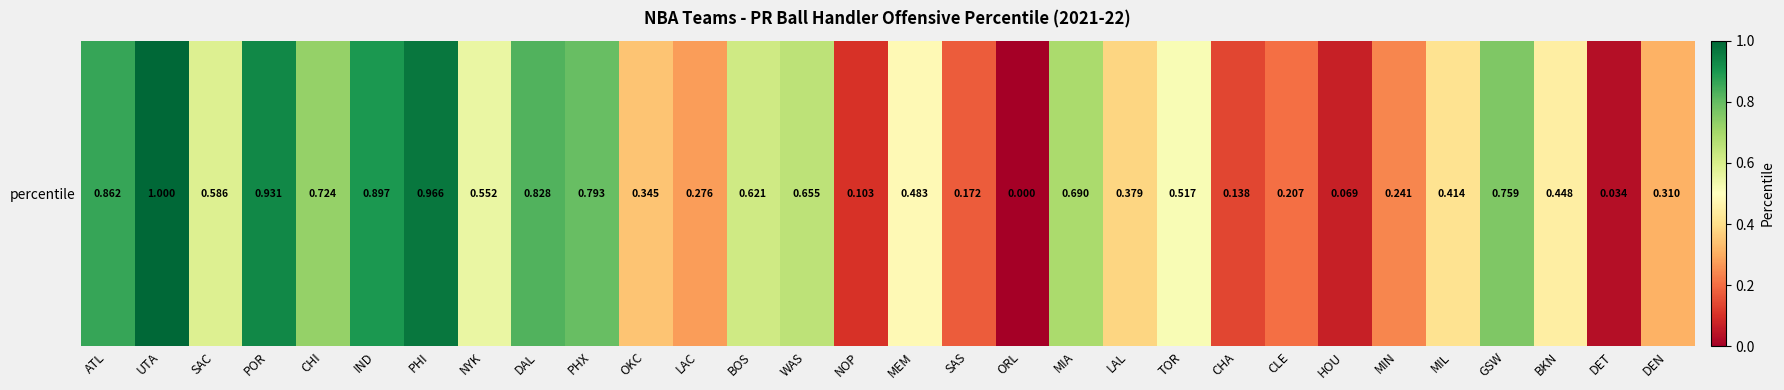

Rank the categories by value from lowest to highest.

ORL, DET, HOU, NOP, CHA, SAS, CLE, MIN, LAC, DEN, OKC, LAL, MIL, BKN, MEM, TOR, NYK, SAC, BOS, WAS, MIA, CHI, GSW, PHX, DAL, ATL, IND, POR, PHI, UTA